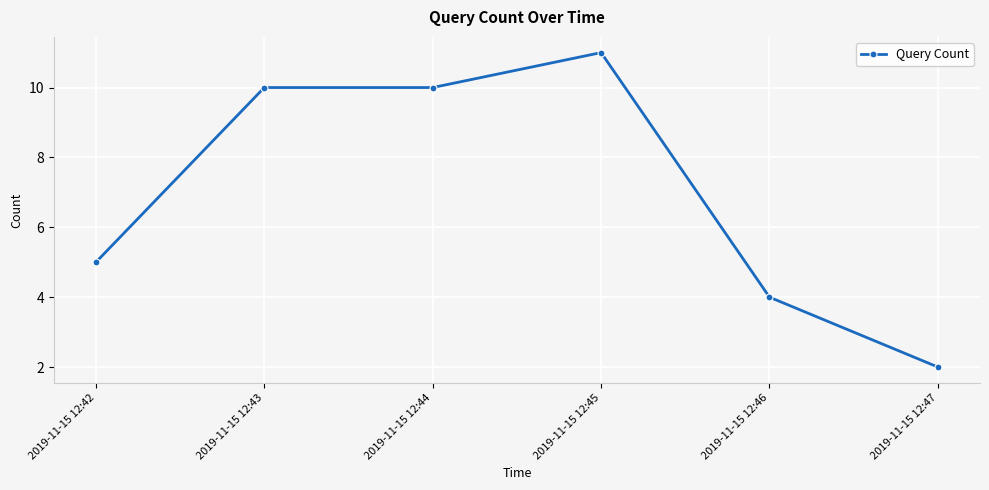

How many lines are shown in the chart?

1